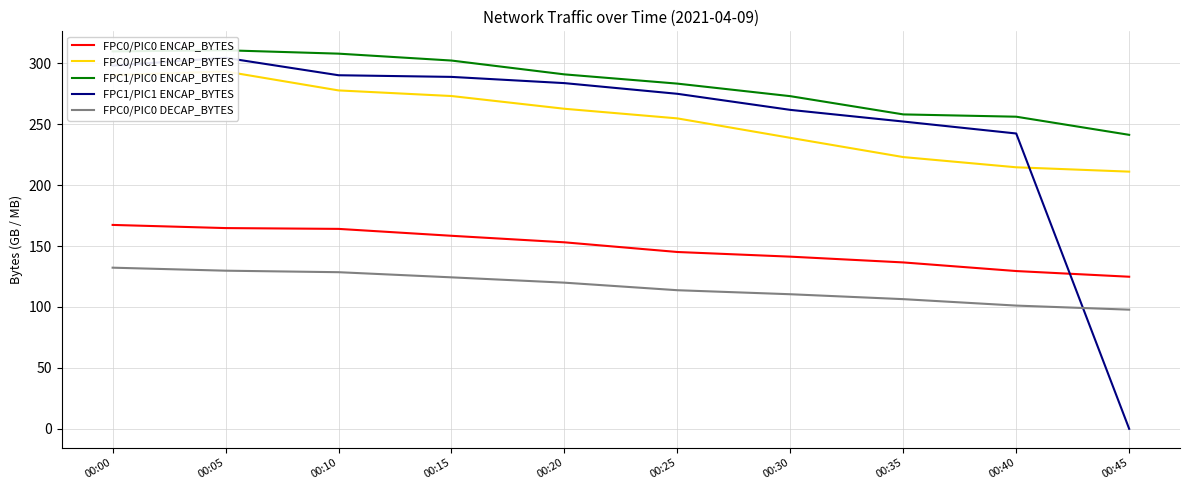

What is the value of the FPC1/PIC0 ENCAP_BYTES point at the 2nd from the left?

310.6